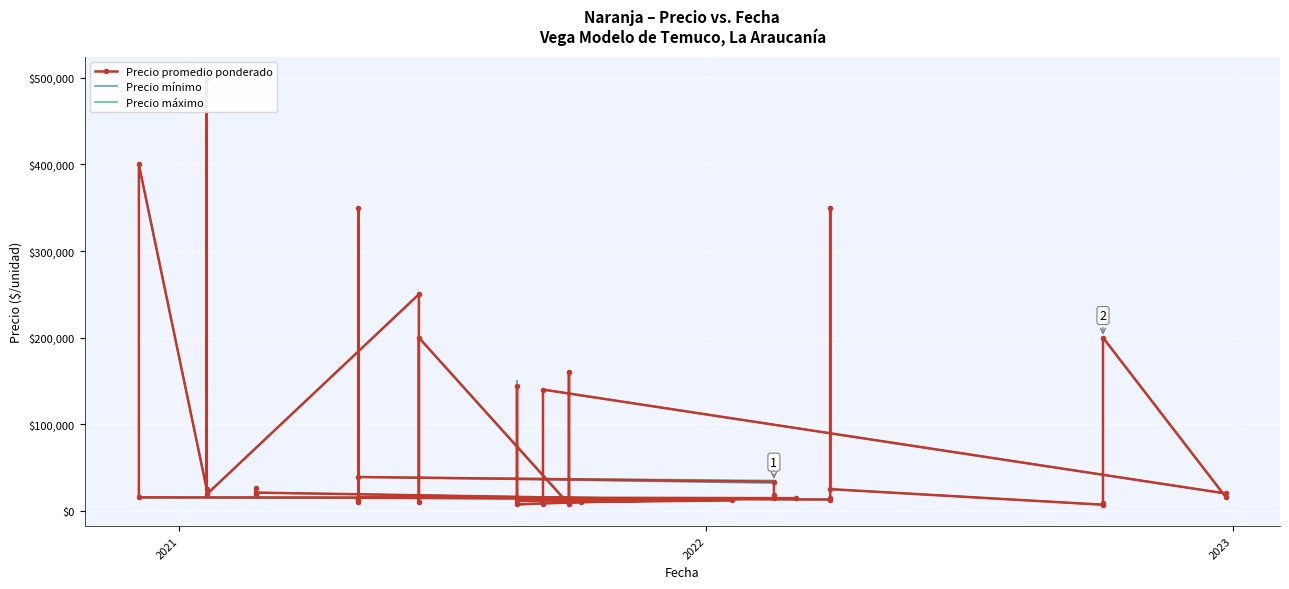

List the series in order of their overall mean, highest first.

Precio máximo, Precio promedio ponderado, Precio mínimo